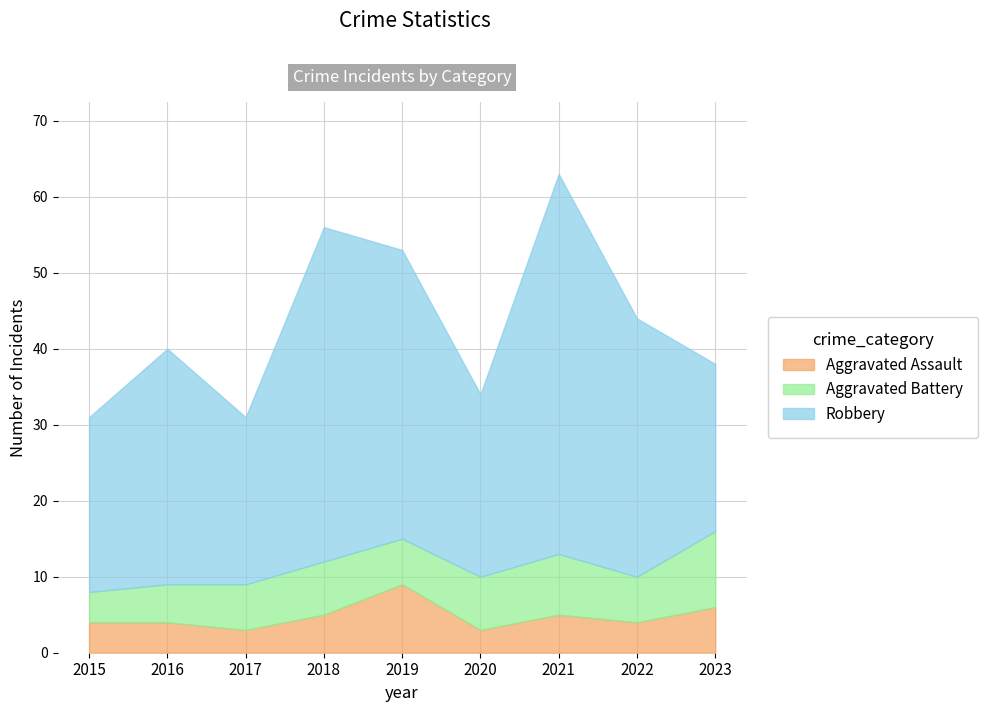

The Aggravated Battery series shows 8 at 2021. True or false?

True